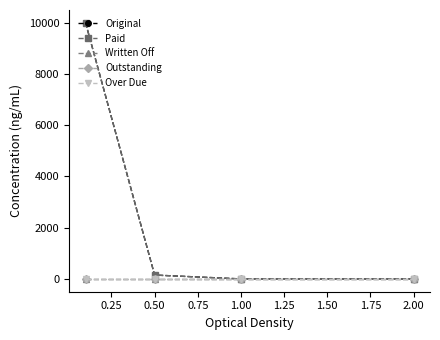

Does the chart have visible grid lines?

No